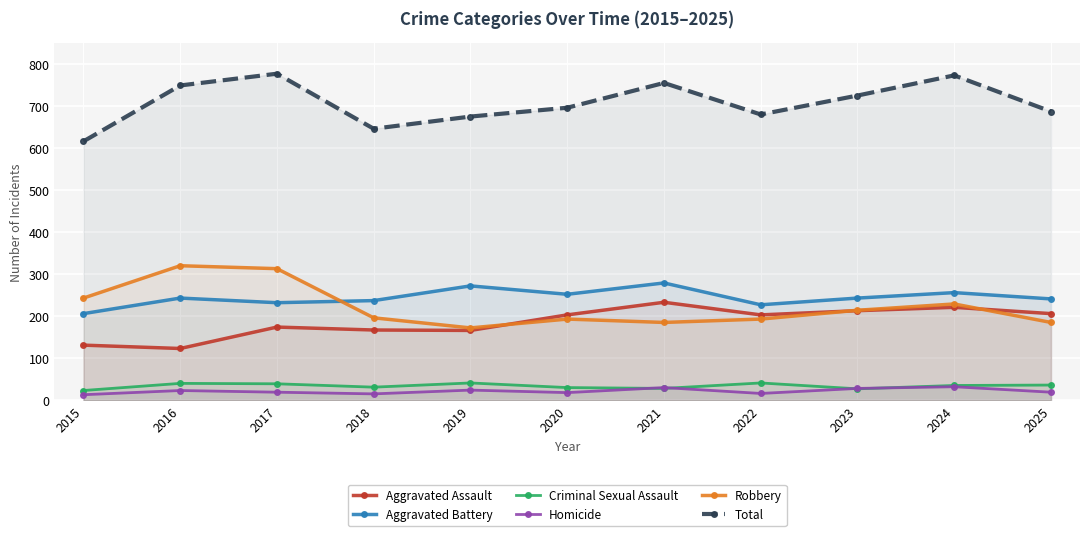

What is the value of the Aggravated Battery point at the 7th from the left?

279